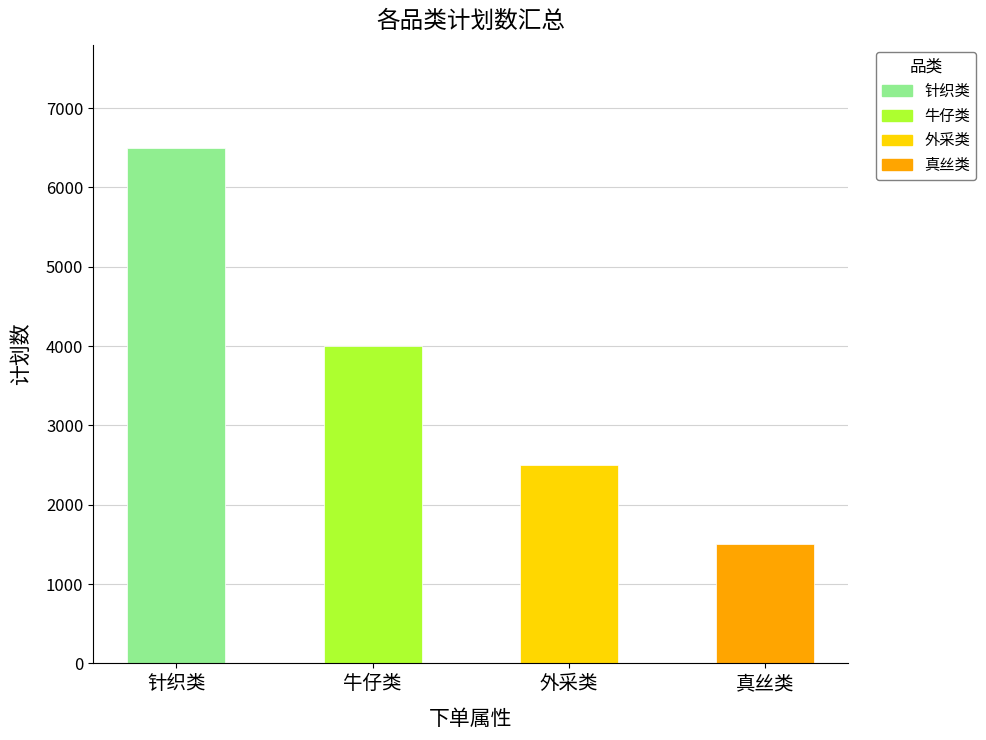

Which label corresponds to the largest value in the chart?

针织类